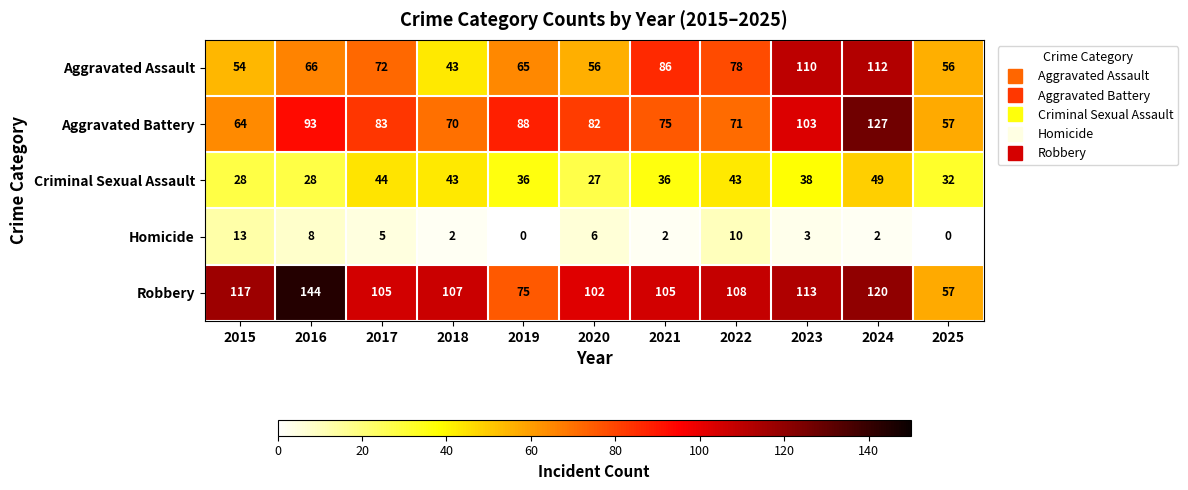

How many distinct data groups are displayed?

5